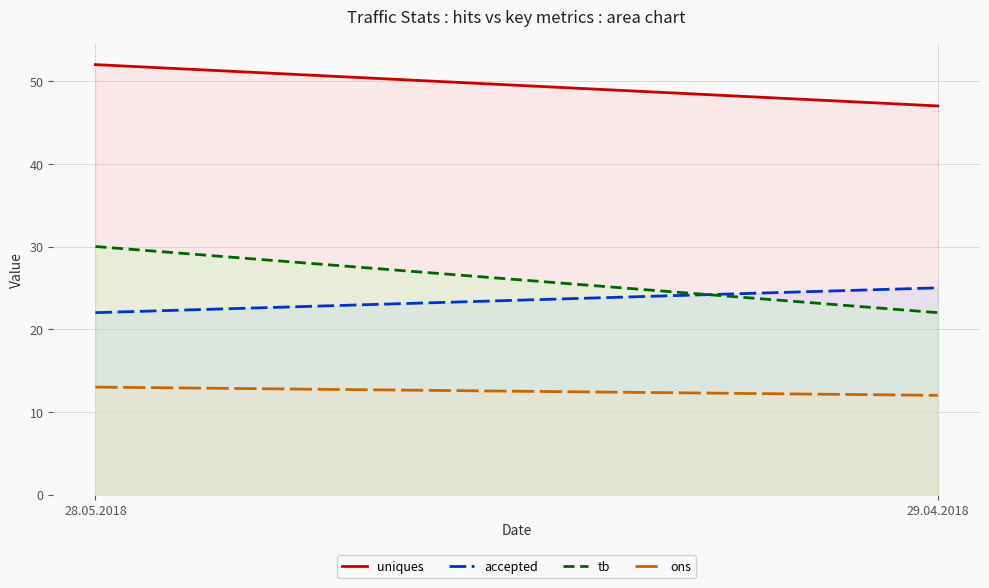

Between 28.05.2018 and 29.04.2018, which series saw the biggest shift?

tb